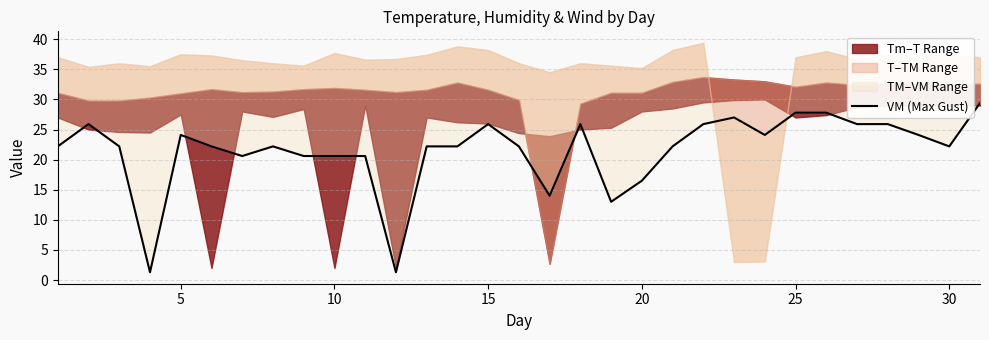

Does the chart display data point markers on the line(s)?

No